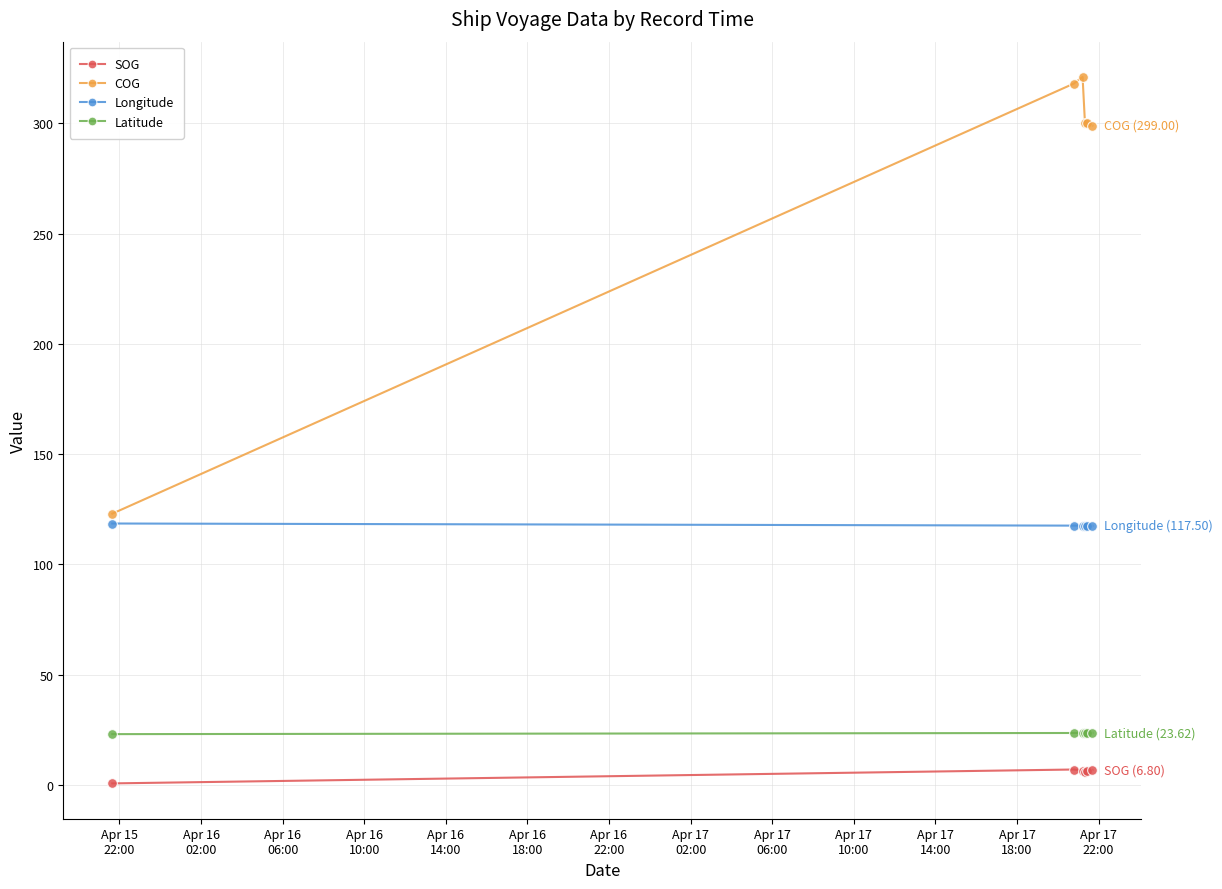

Which series has the widest spread of values?

COG